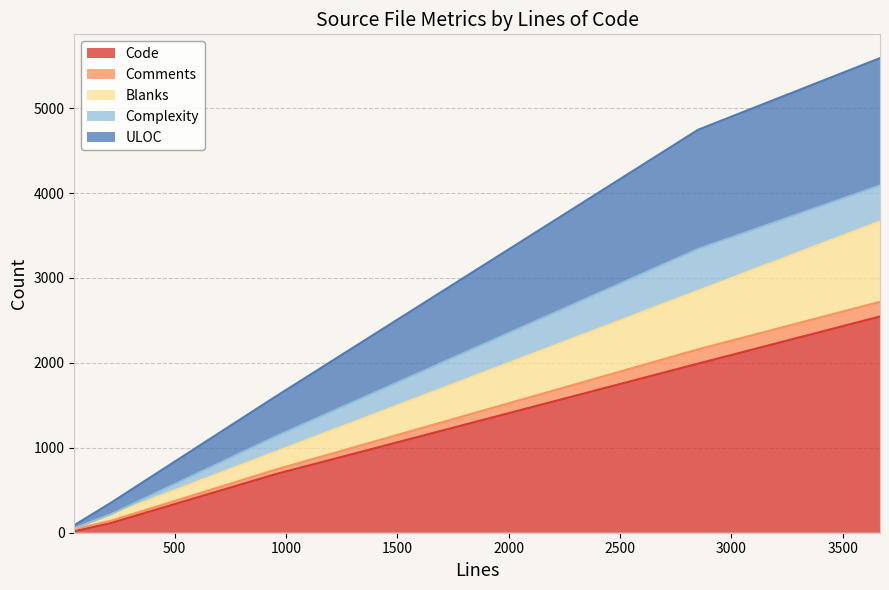

True or false: Code and Blanks intersect in this chart.

False